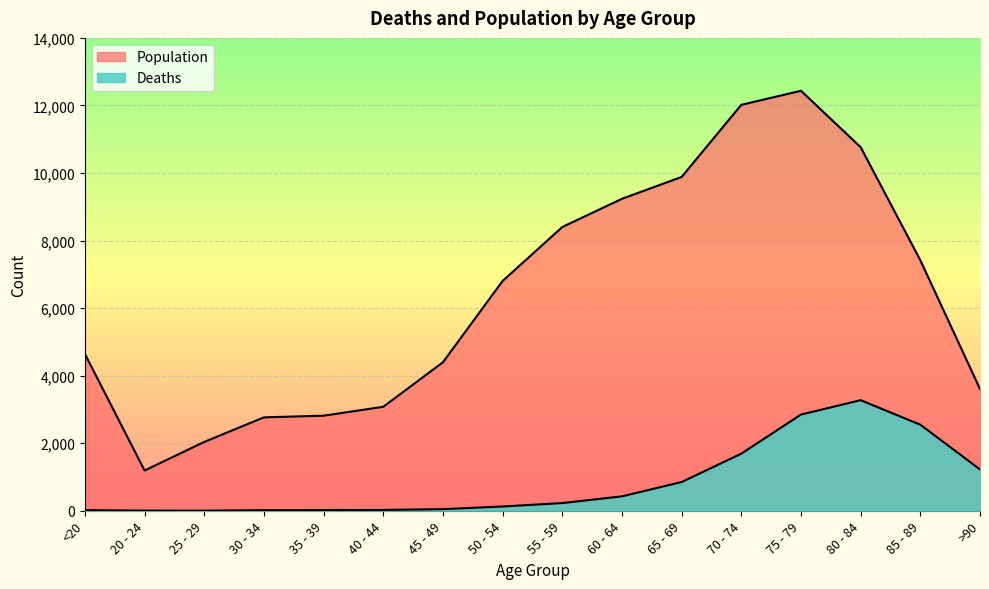

What is the difference between the Population values at >90 and 30 - 34?

839